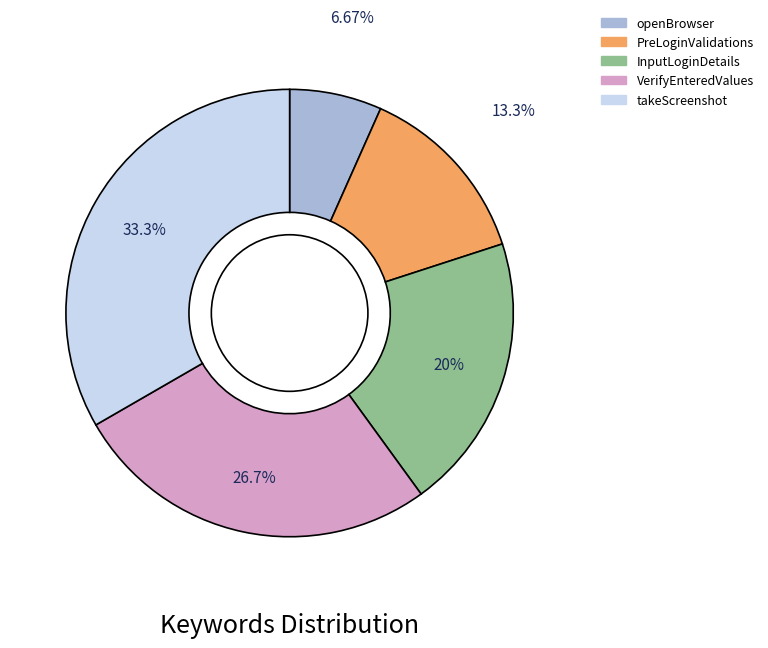

To the nearest percent, what is the difference between the PreLoginValidations and InputLoginDetails slice percentages?

7%